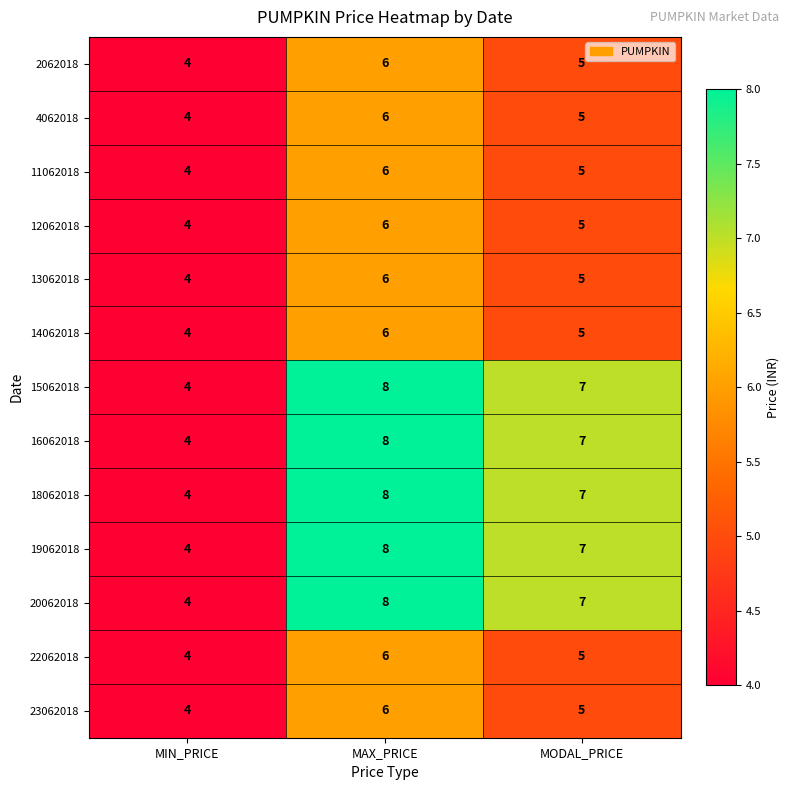

Is the value of 18062018 at MAX_PRICE greater than the value of 12062018 at MAX_PRICE?

Yes